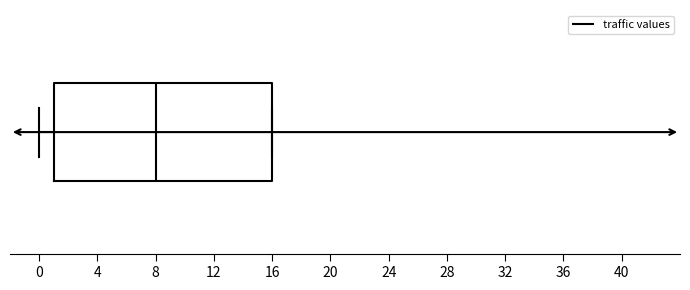

Transcribe this box plot: give where the median line is, the range the box spans, and where the two whiskers end, as read against the x-axis. The values are not printed on the chart, so give them approximately, as read against the axis.

median 8, box 1 to 16, whiskers 0 to 16